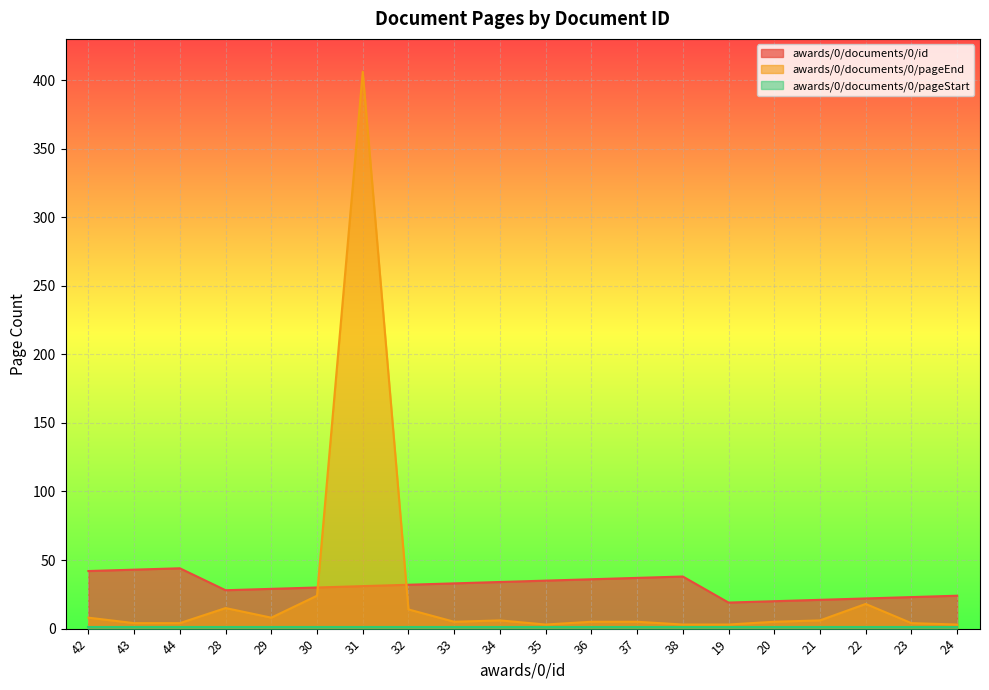

How many times do awards/0/documents/0/id and awards/0/documents/0/pageEnd cross each other?

2